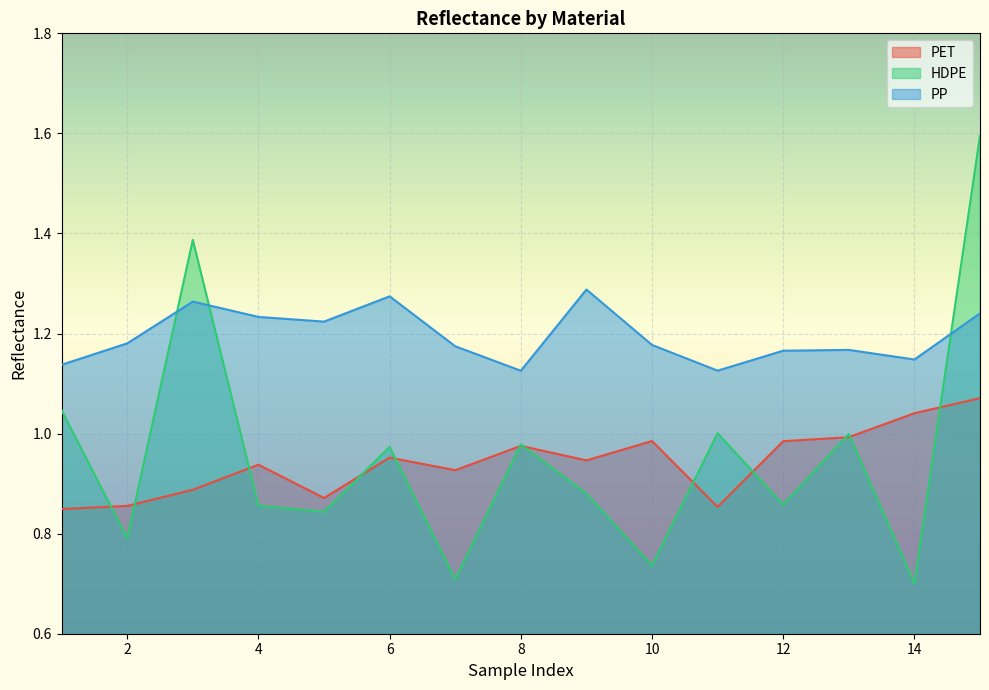

Which series has the largest range (max minus min)?

HDPE